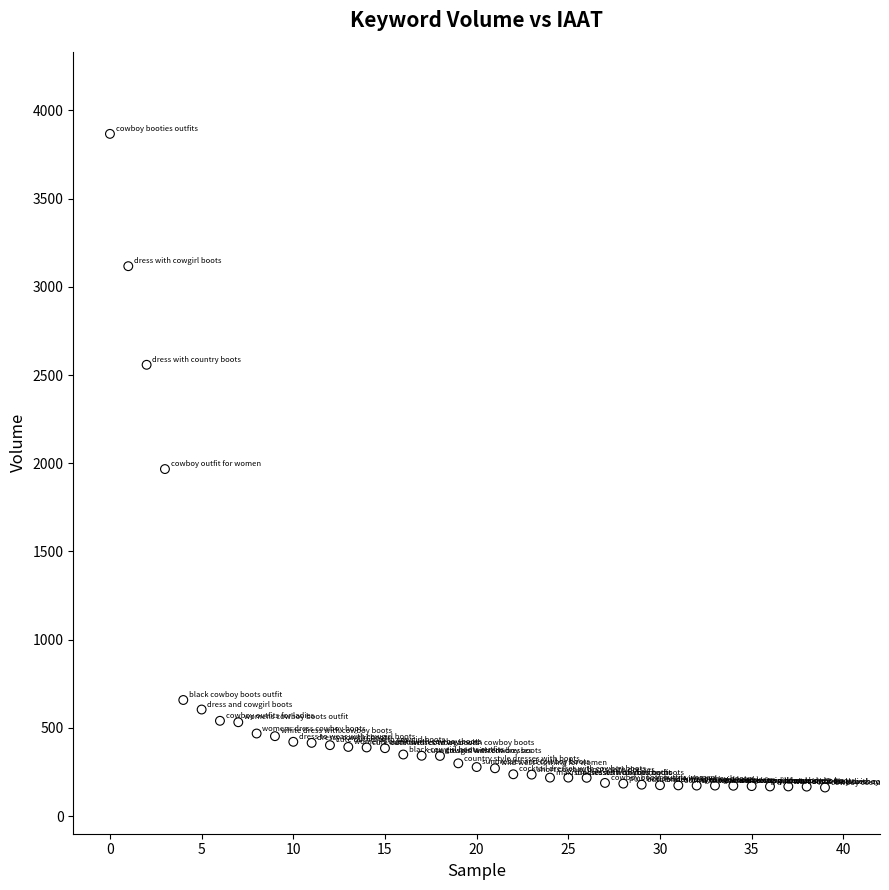

What Y value in the scatter plot is closest to 2014?

1967